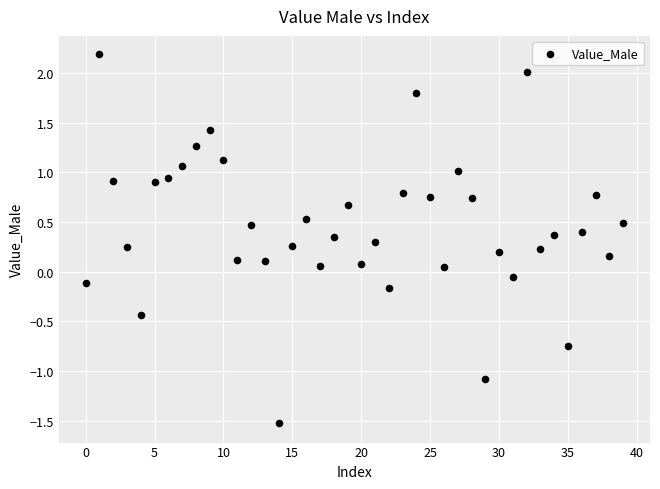

What is the range of Y values (max minus min)?

3.7